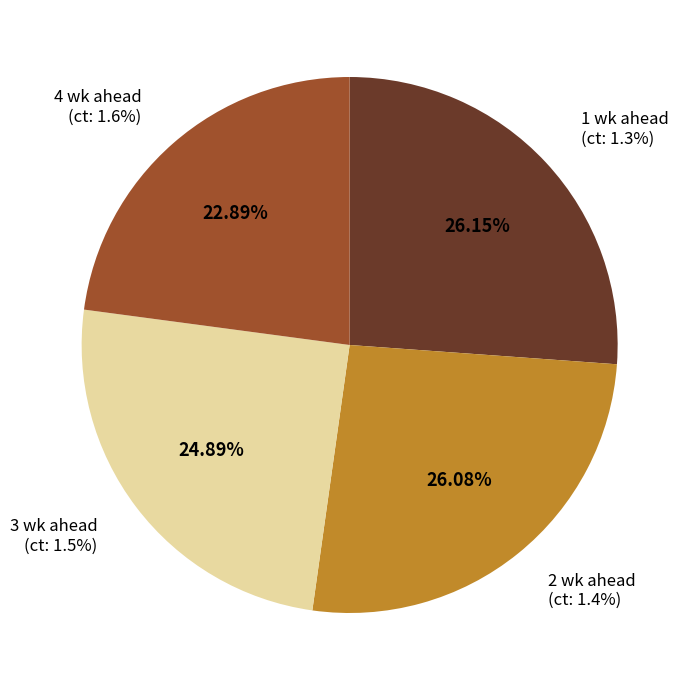

How many segments does this pie chart have?

4